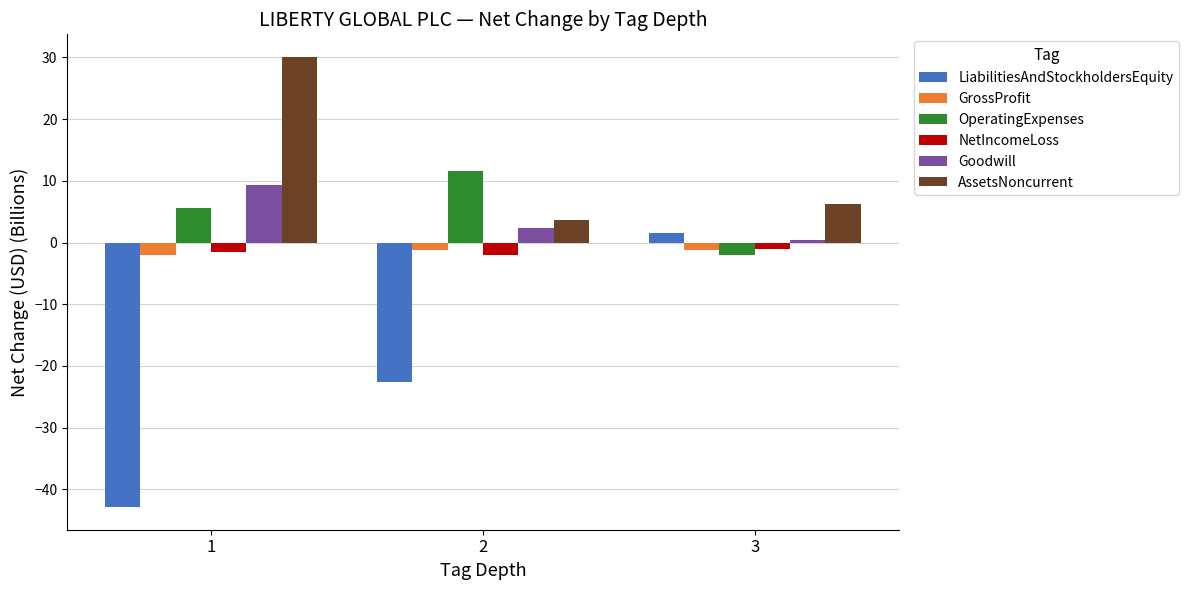

Between 1 and 3, which series saw the biggest shift?

LiabilitiesAndStockholdersEquity